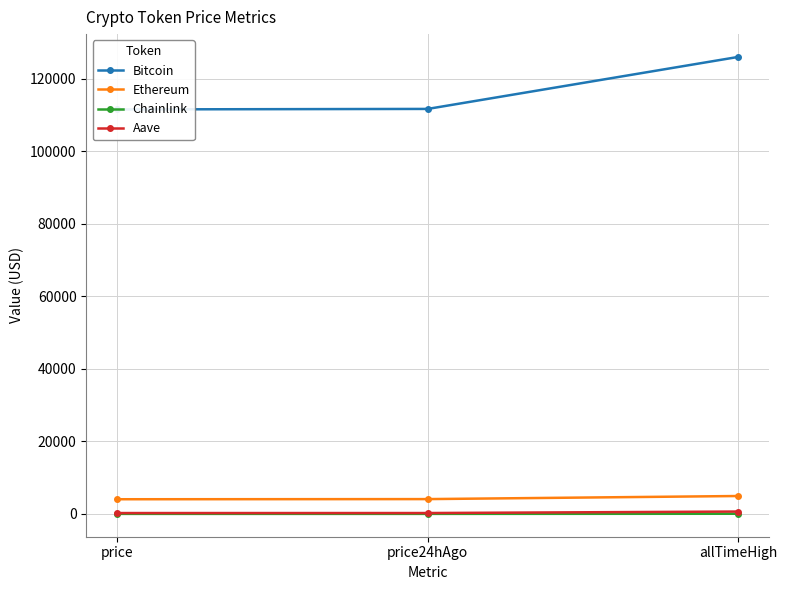

Does the chart display data point markers on the line(s)?

Yes